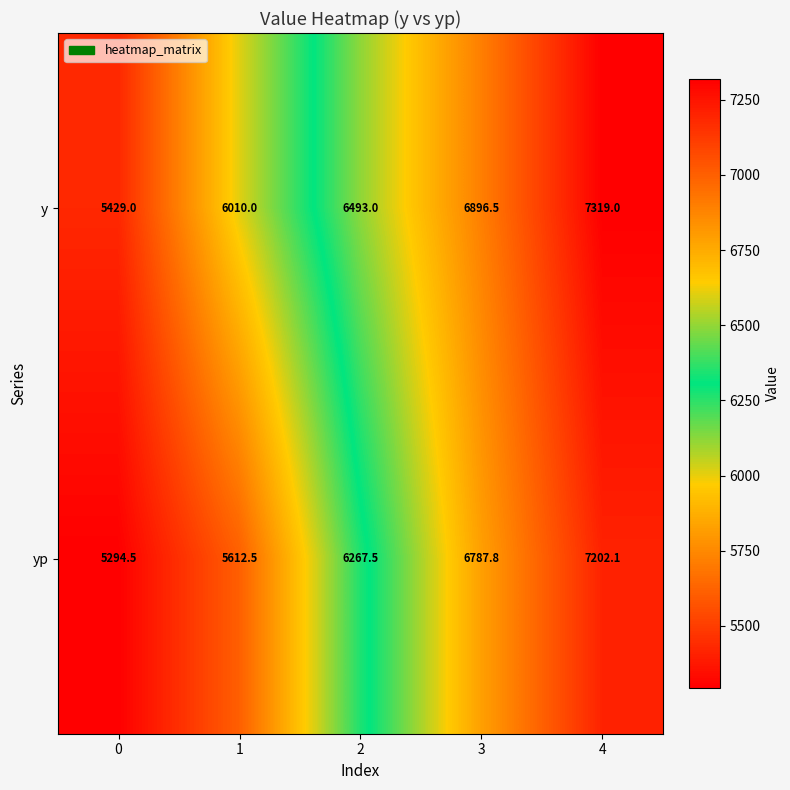

Count the number of data series in this chart.

2